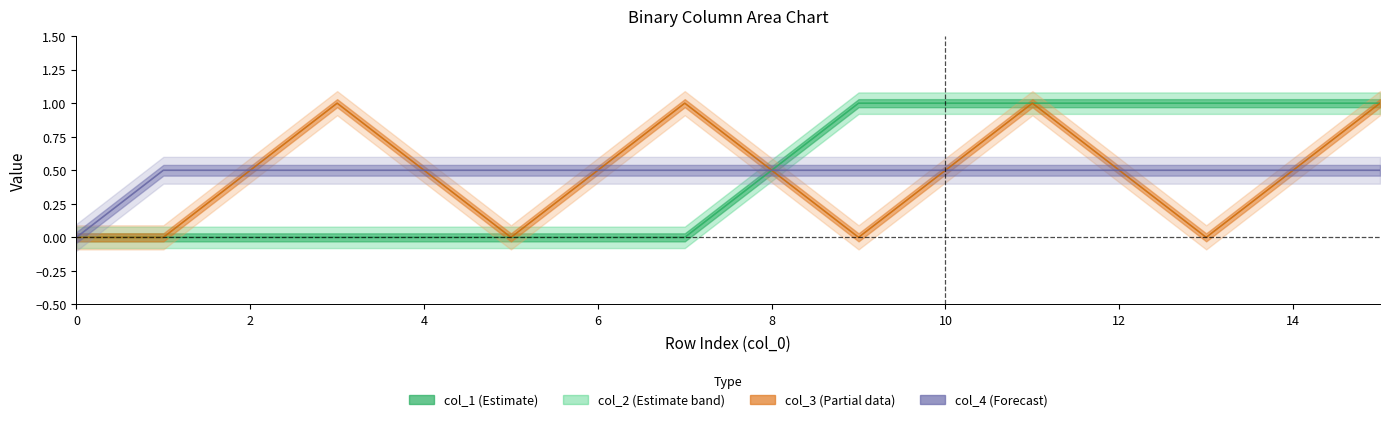

Count the col_3 values in the range 0 to 1.

16